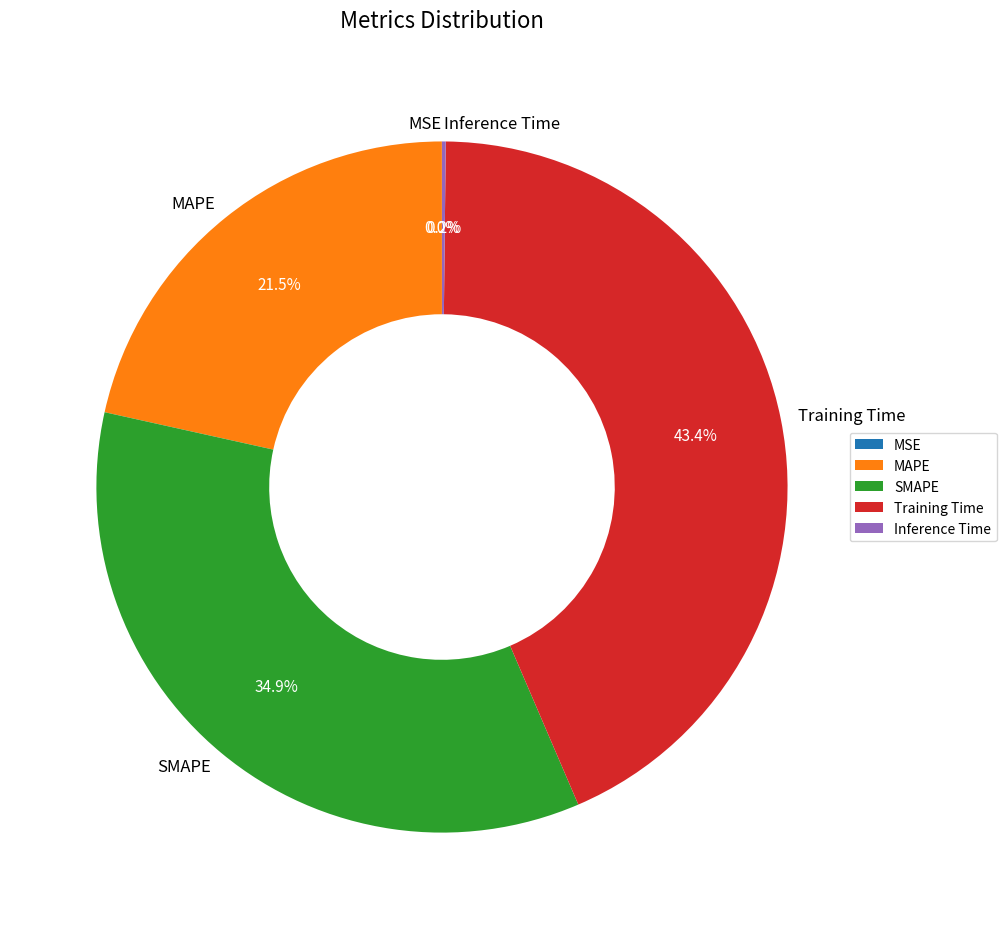

What is the largest slice in the pie chart?

Training Time